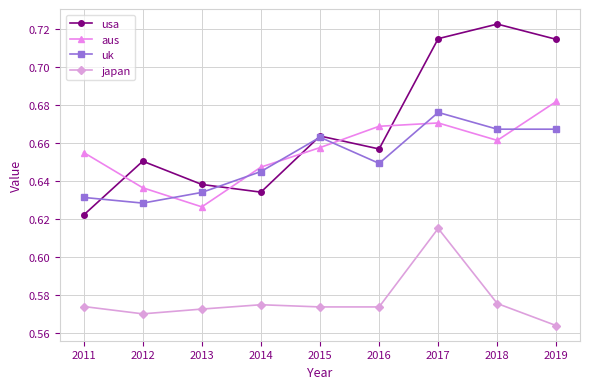

True or false: usa has more than 2 interior local peaks.

True